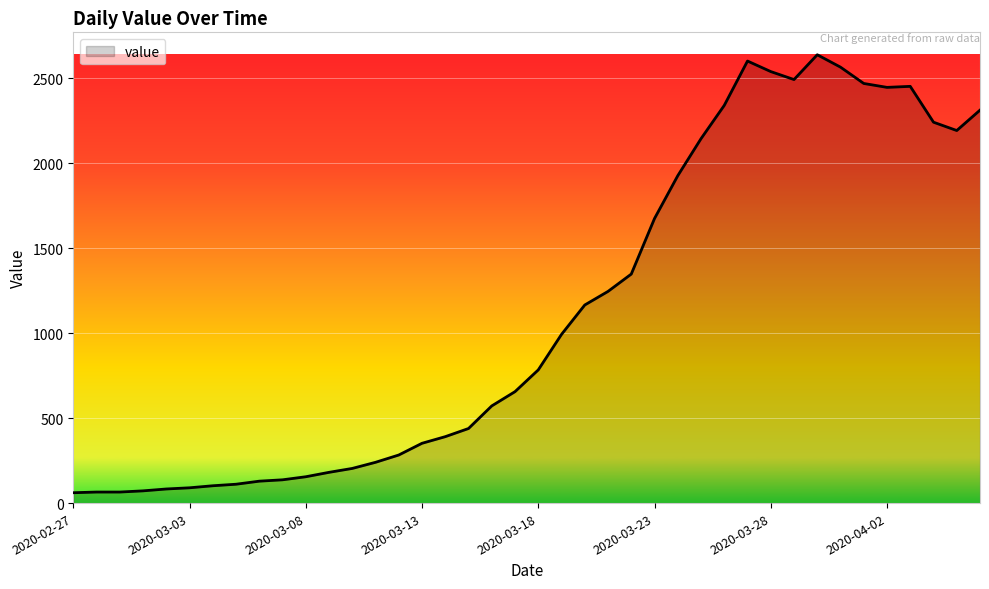

What is the smallest value displayed?

61